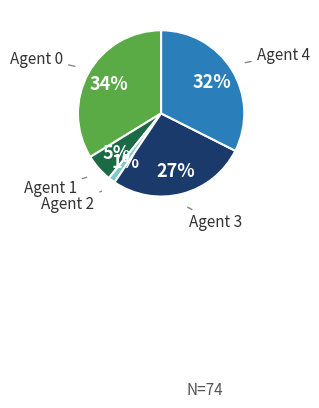

Combined, do Agent 2 and Agent 4 account for over 50%?

No